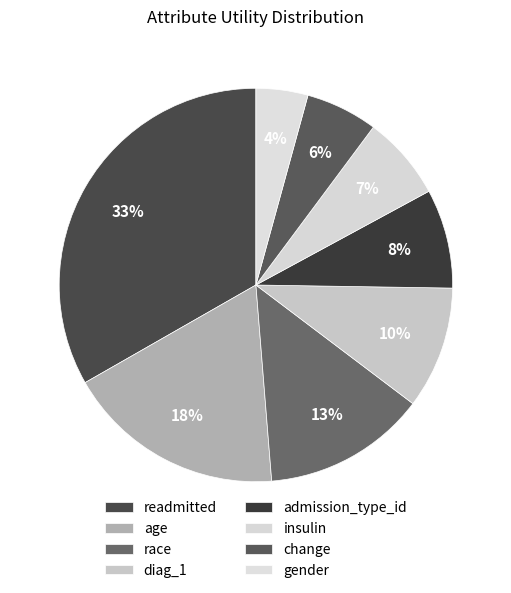

Count the number of slices in the pie.

8